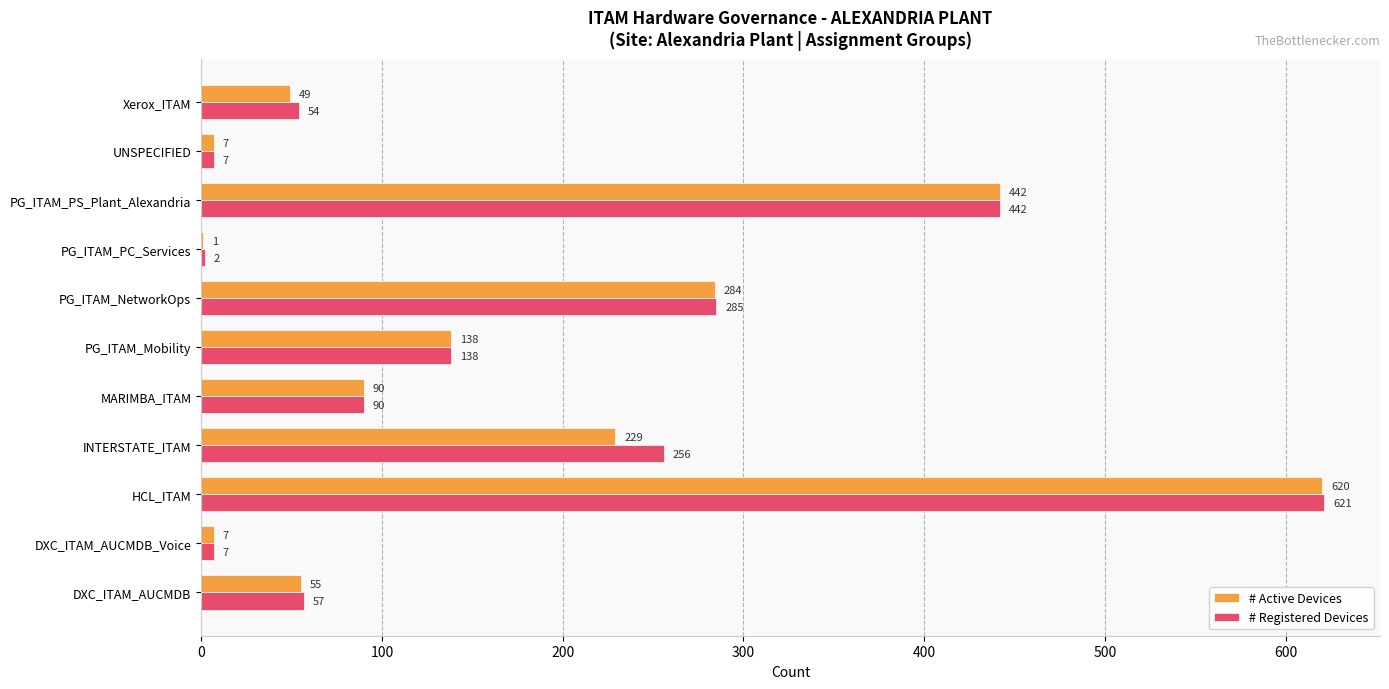

Which label corresponds to the largest value in the chart?

HCL_ITAM